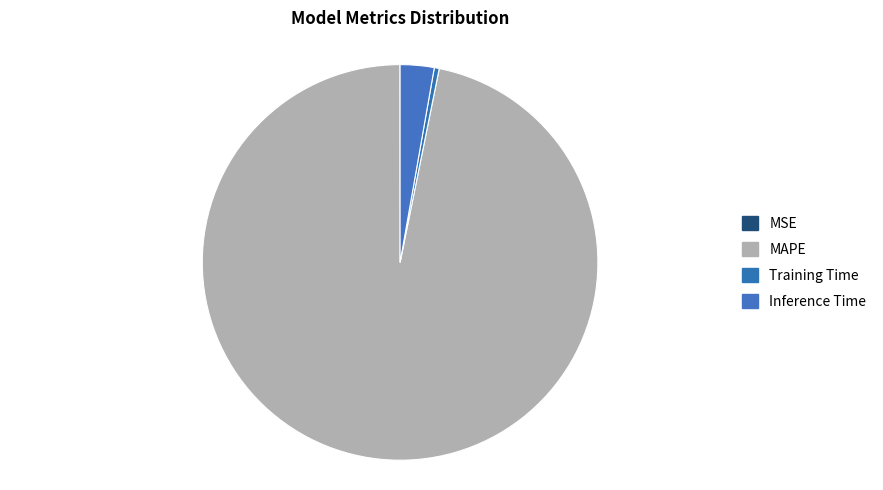

Which slice is the smallest?

MSE